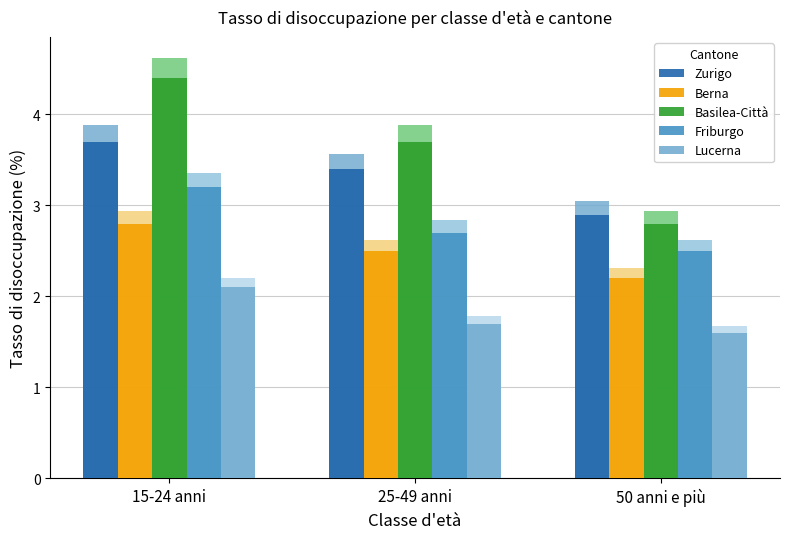

Read the Basilea-Città value at 50 anni e più.

2.8